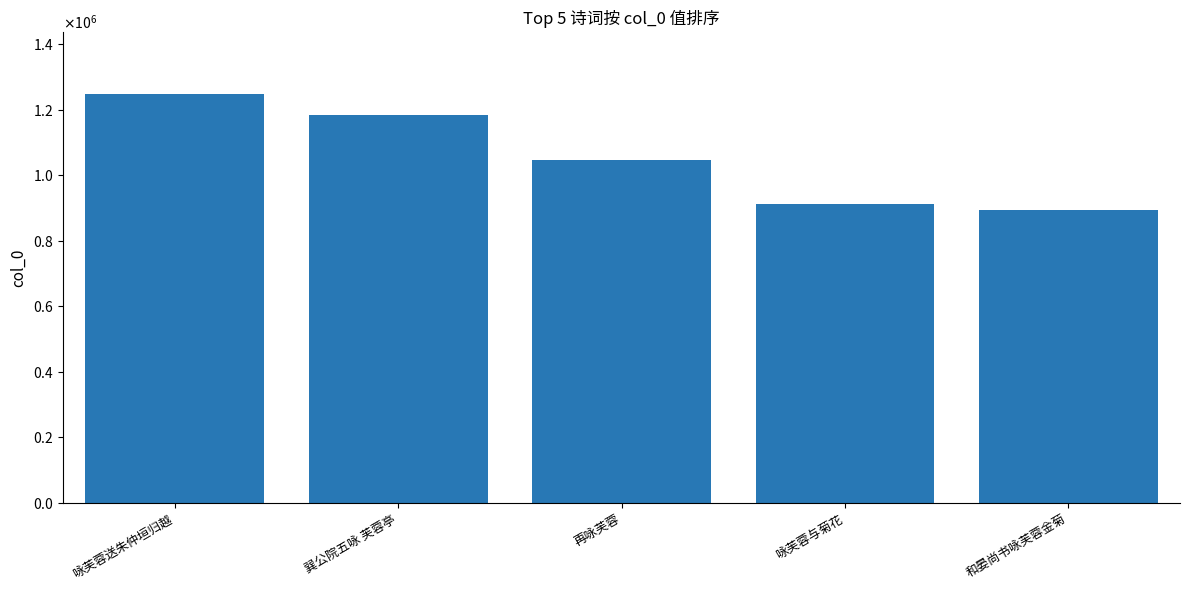

How many distinct data groups are displayed?

1